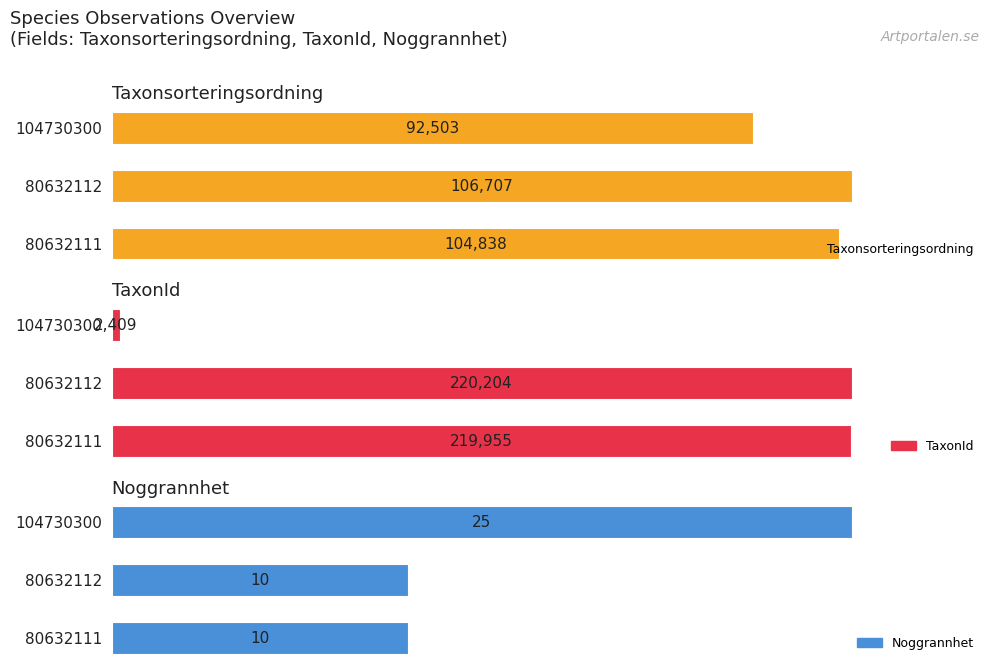

What are all the series names shown in the legend?

Taxonsorteringsordning, TaxonId, Noggrannhet